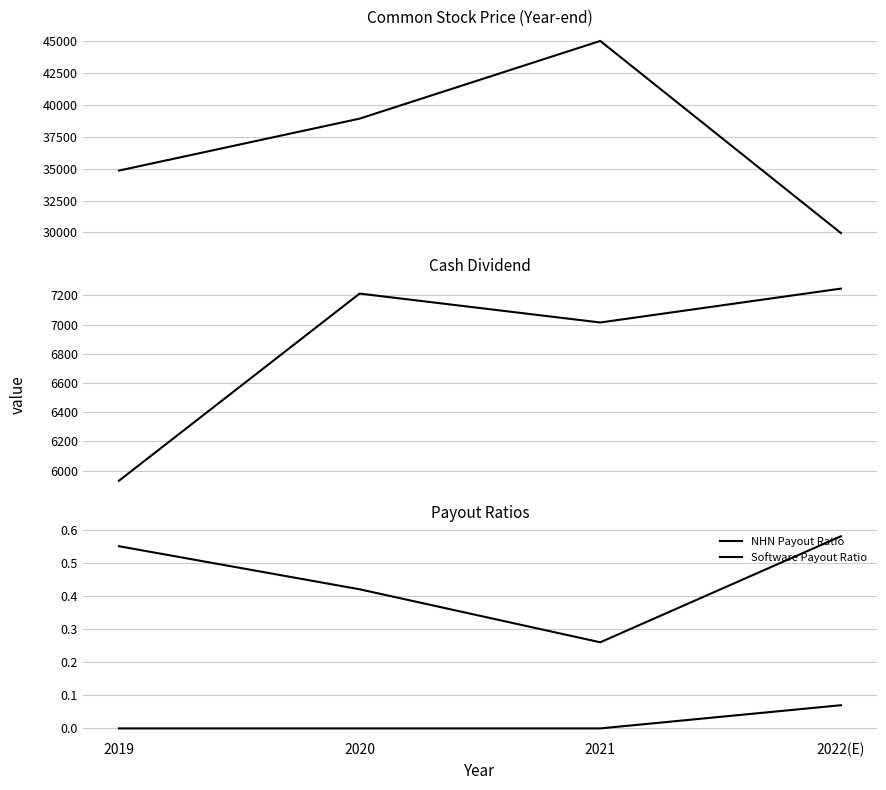

At which label does Cash Dividend first exceed 7212?

2022(E)